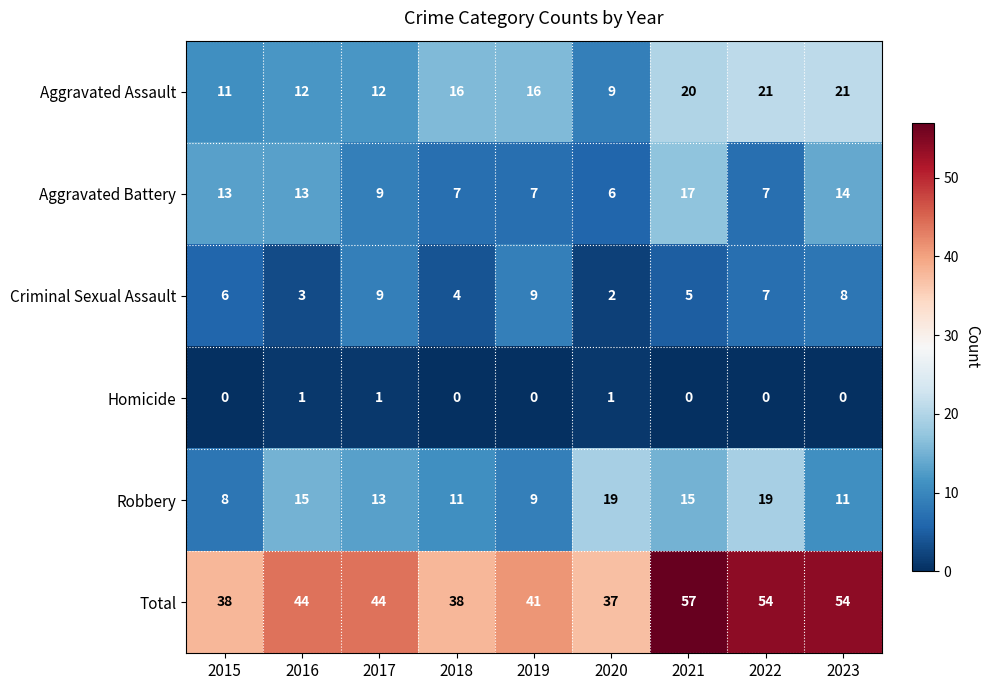

Between 2021 and 2023, which series saw the biggest shift?

Robbery